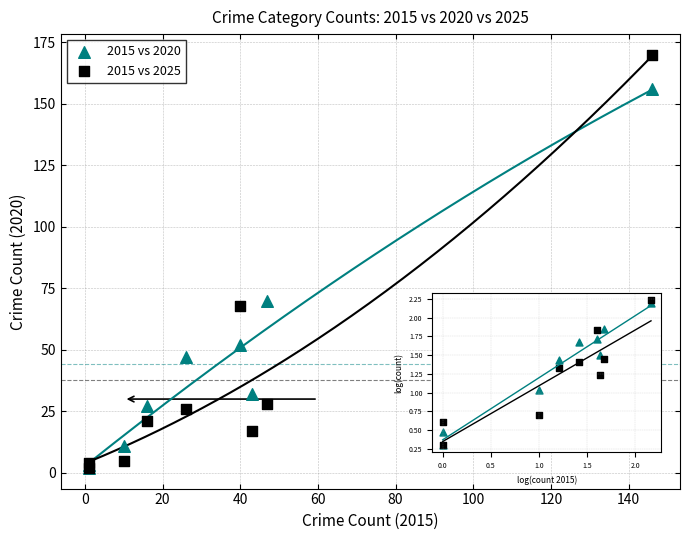

What are all the series names shown in the legend?

2015 vs 2020, 2015 vs 2025